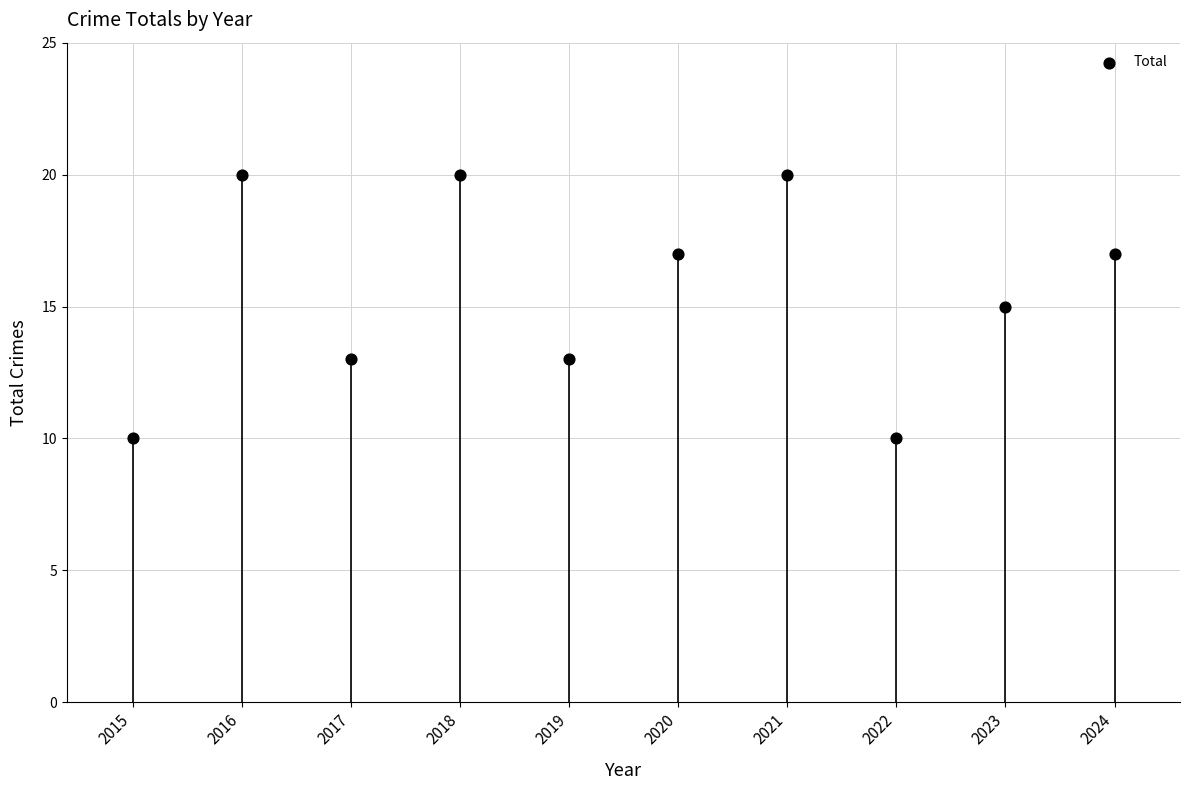

What is the average Y value?

16